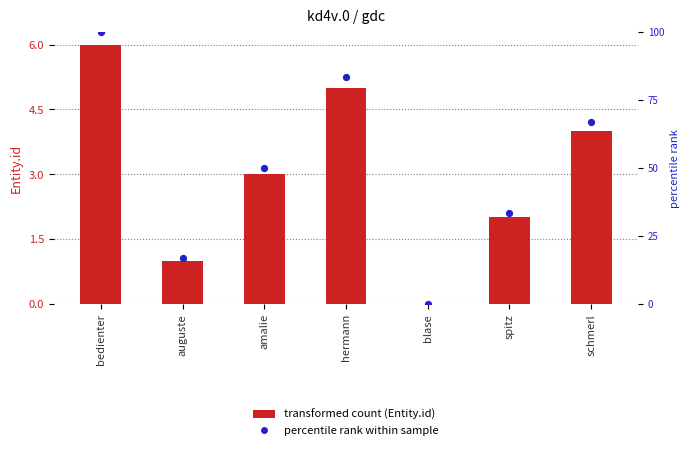

Which series reaches the minimum Y coordinate?

Entity.id